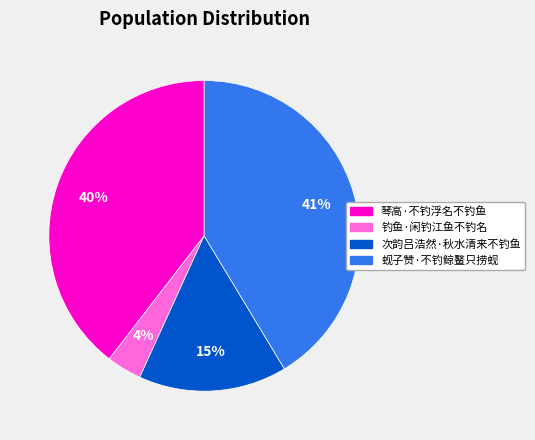

To the nearest percent, what is the average slice percentage?

25%